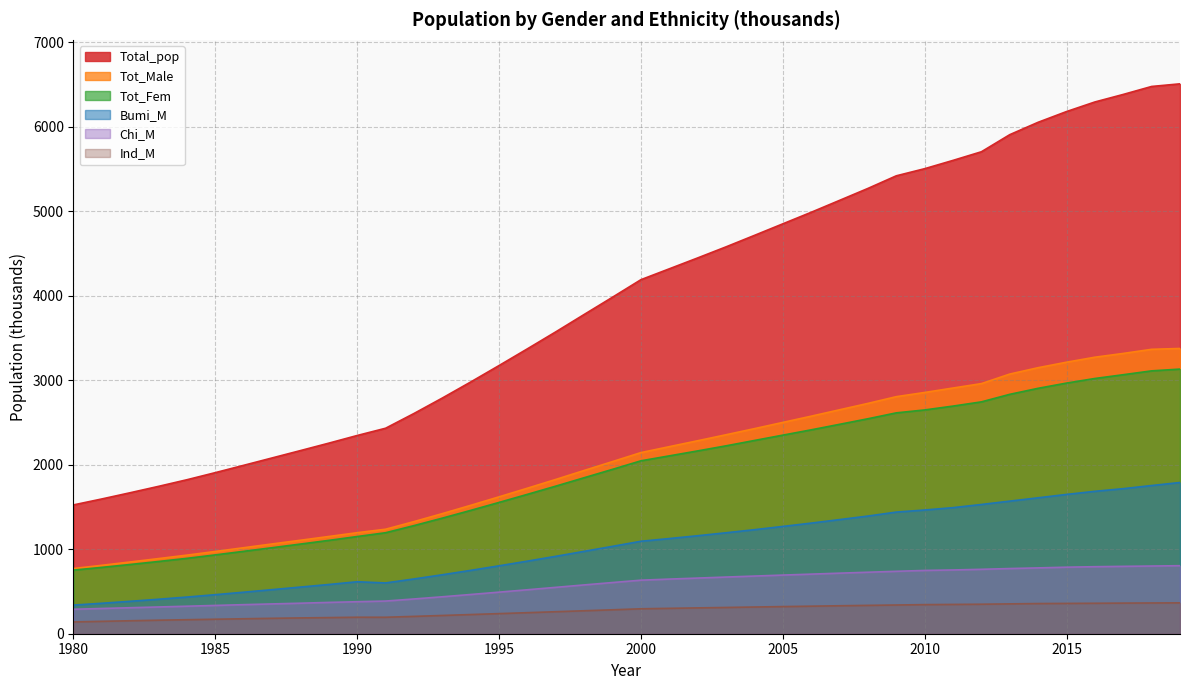

Reading left to right, what are all the values shown in this chart?

Total_pop: 1524.1	1594.6	1668.3	1743.8	1822.0	1906.1	1992.6	2079.7	2166.9	2254.9	2345.4	2431.2	2605.6	2788.7	2978.5	3173.2	3371.1	3571.9	3777.5	3981.9	4188.9	4317.5	4446.3	4577.3	4712.8	4849.6	4986.2	5127.1	5268.5	5417.8	5502.1	5600.3	5702.4	5904.7	6051.3	6178.0	6291.5	6380.7	6475.0	6506.1
Tot_Male: 771.4	809.5	849.1	889.0	929.9	973.2	1017.6	1062.1	1106.0	1150.4	1195.4	1236.3	1326.5	1421.1	1519.1	1619.6	1721.8	1825.5	1931.7	2036.9	2143.0	2213.2	2283.2	2354.2	2426.3	2500.1	2573.8	2649.5	2725.0	2804.7	2854.4	2907.0	2959.2	3072.3	3147.6	3212.5	3271.6	3316.2	3365.0	3375.1
Tot_Fem: 752.7	785.0	819.2	854.8	892.0	932.8	975.0	1017.7	1060.9	1104.5	1150.0	1194.9	1279.2	1367.7	1459.4	1553.6	1649.3	1746.4	1845.8	1945.0	2045.9	2104.3	2163.0	2223.1	2286.5	2349.5	2412.3	2477.5	2543.4	2613.1	2647.7	2693.3	2743.2	2832.5	2903.7	2965.5	3019.9	3064.5	3110.1	3131.0
Bumi_M: 338.7	360.4	383.6	407.9	433.8	462.0	491.2	521.5	552.0	582.5	614.9	600.8	647.9	697.6	749.5	803.5	858.9	915.8	974.7	1033.9	1094.0	1126.0	1159.5	1194.4	1230.9	1269.4	1308.7	1350.2	1392.2	1439.2	1463.7	1491.7	1529.1	1568.8	1608.2	1648.1	1685.0	1716.2	1753.4	1789.1
Chi_M: 289.6	298.6	307.7	316.6	325.5	334.8	344.0	352.6	361.1	370.5	378.7	386.5	411.2	437.1	464.2	492.0	520.2	548.8	577.5	605.7	633.5	646.4	658.4	670.5	682.2	693.8	705.1	716.5	727.6	738.5	748.8	754.5	762.1	771.3	778.8	787.3	793.0	797.2	800.9	804.9
Ind_M: 139.4	146.5	153.5	160.0	165.8	171.5	177.0	182.3	186.9	190.9	195.1	194.8	205.2	215.9	226.9	237.9	249.0	260.3	271.8	283.1	295.0	300.3	305.6	310.7	315.9	321.0	325.9	330.8	335.4	339.8	344.2	346.6	349.0	353.1	357.0	358.6	360.4	362.3	363.9	365.2